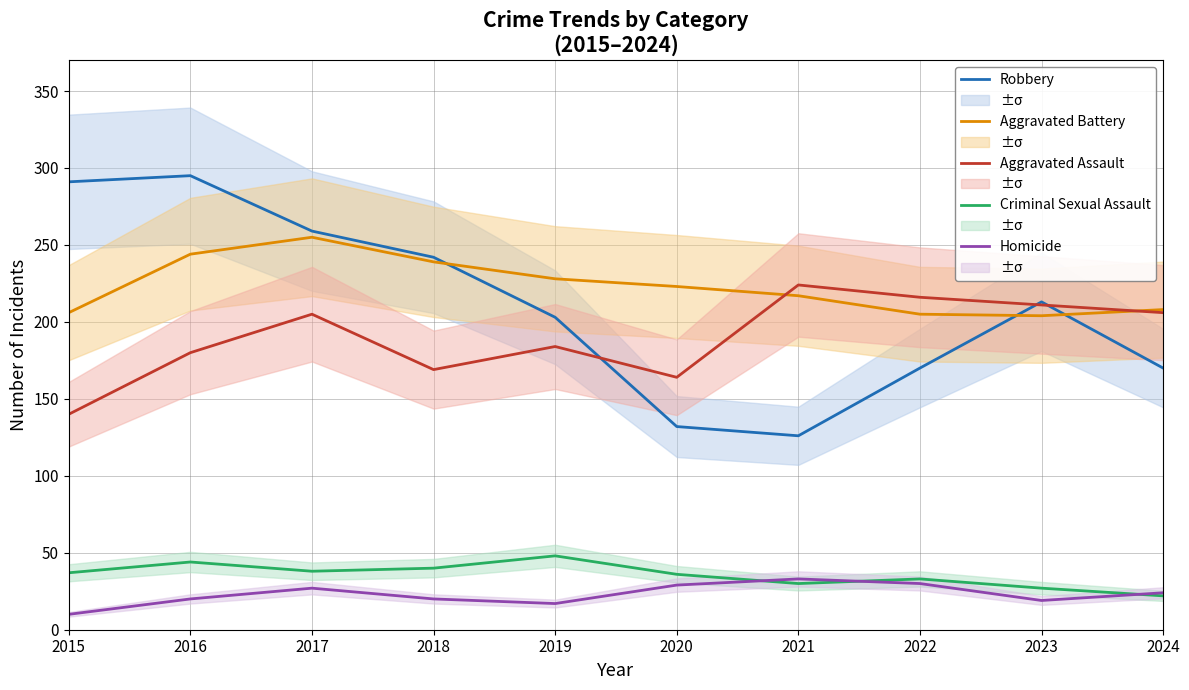

Where is the first local maximum for Aggravated Assault?

2017